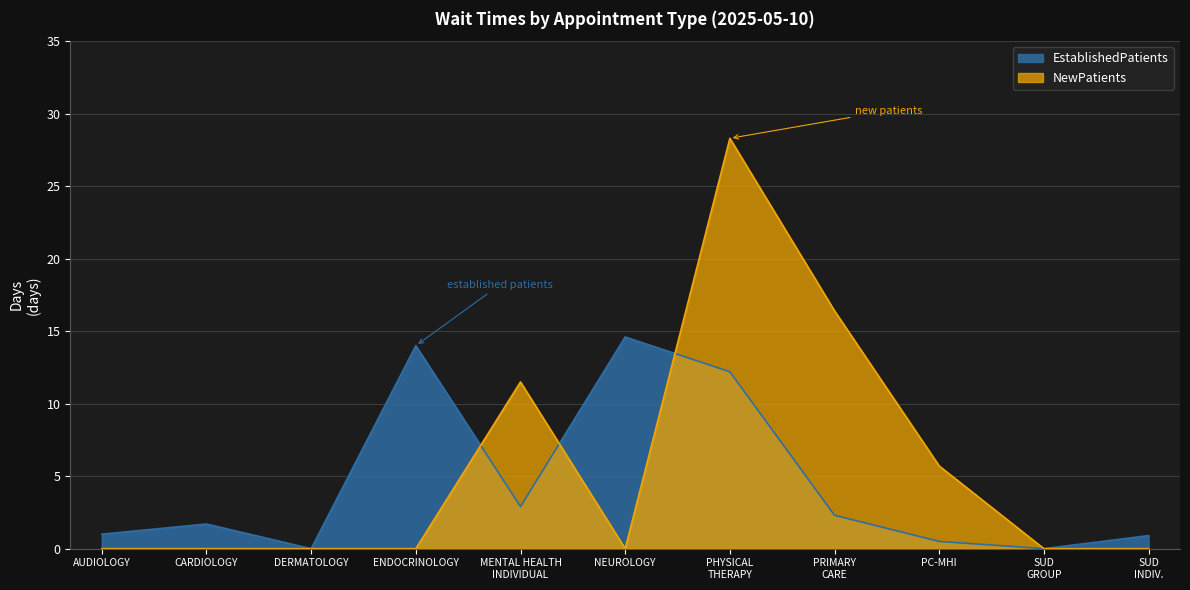

How many lines are shown in the chart?

2